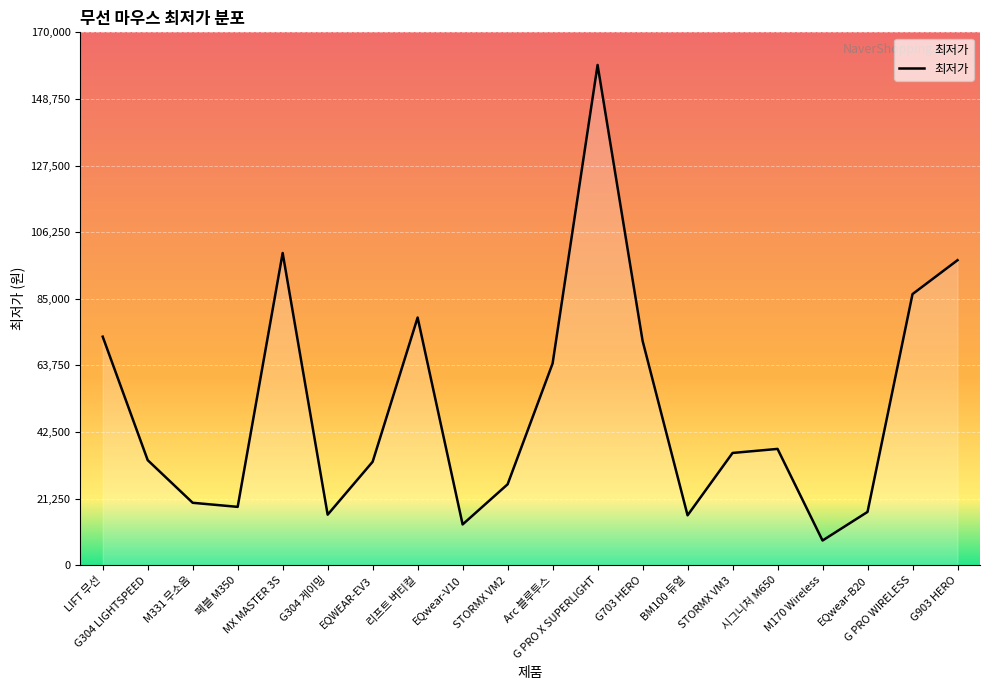

The value at LIFT 무선 is 72900. True or false?

True